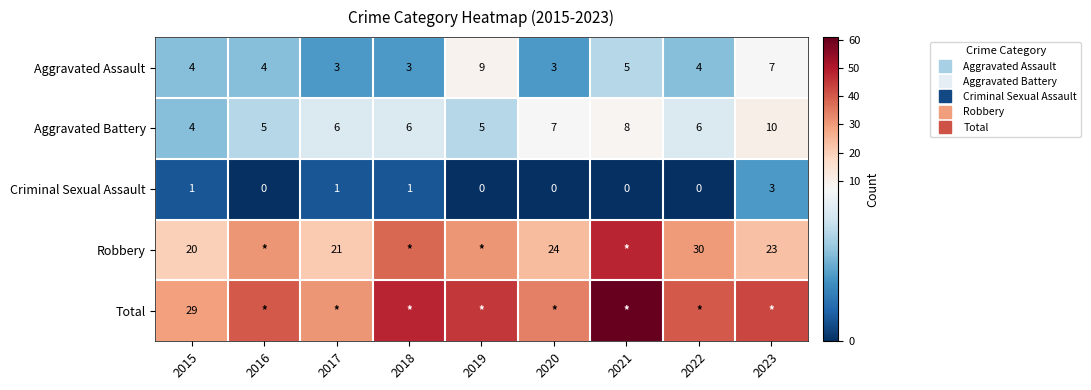

How many data points in Aggravated Assault are above 4?

3